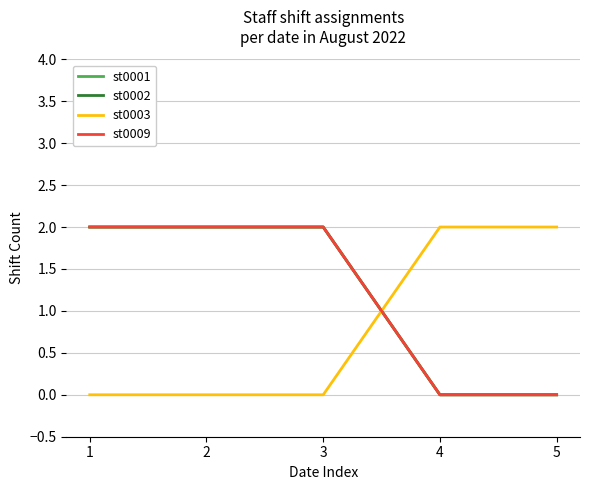

Between which two adjacent categories do st0003 and st0001 first intersect?

3 and 4